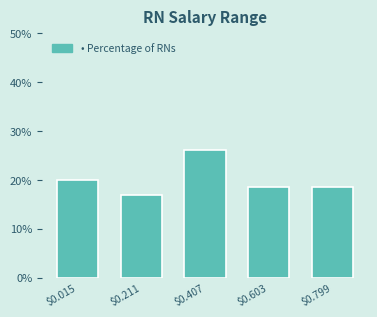

Reading left to right, extract all data points from this chart.

20.0	16.9	26.2	18.5	18.5